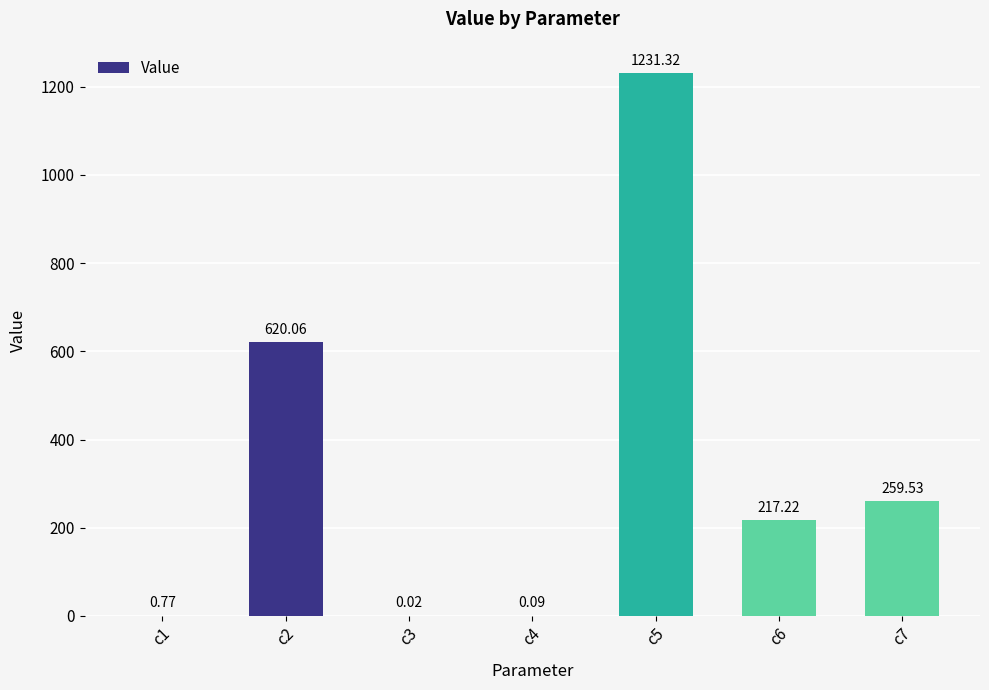

What is the change in value from c5 to c7?

-971.8